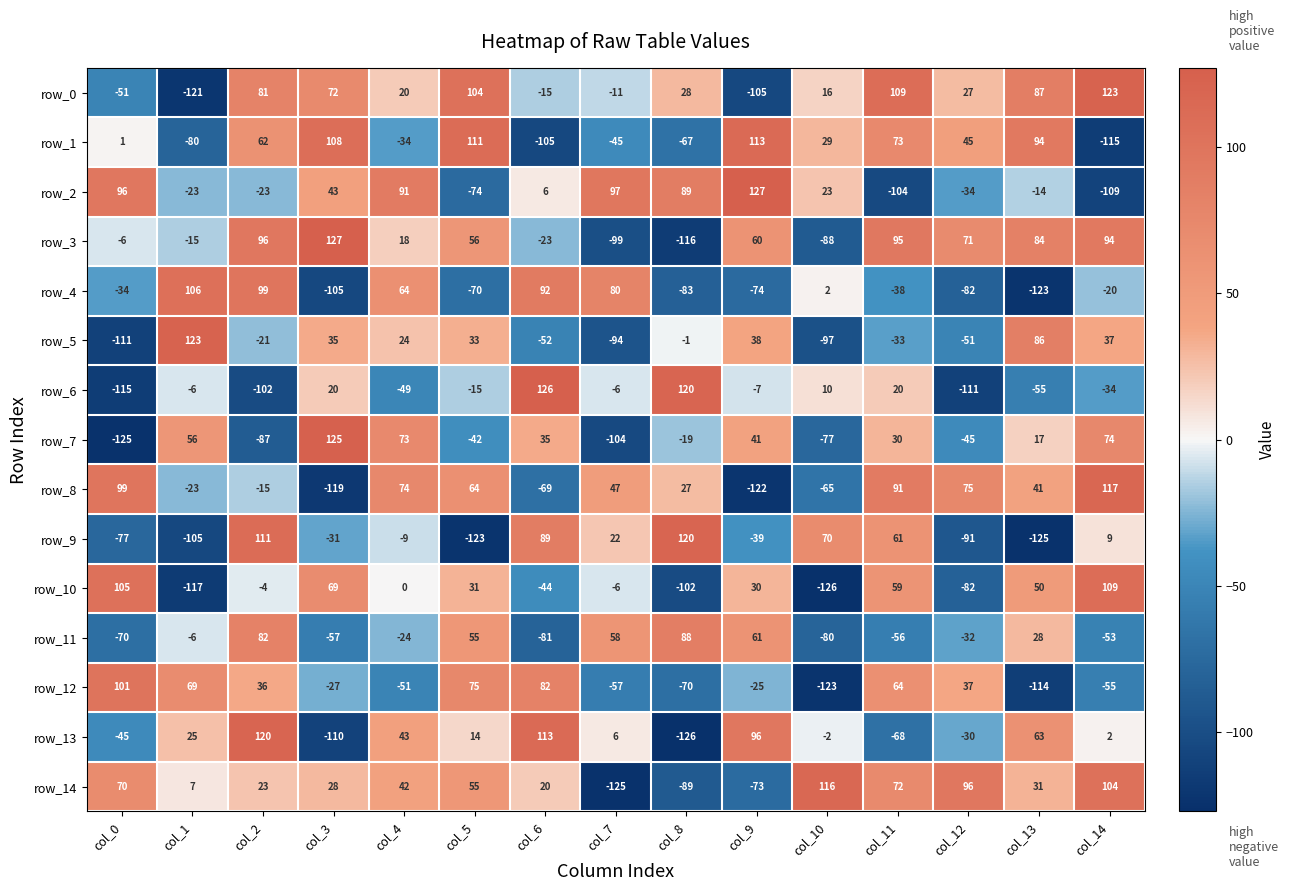

What is the sum of the row_14 values at col_2 and col_11?

95